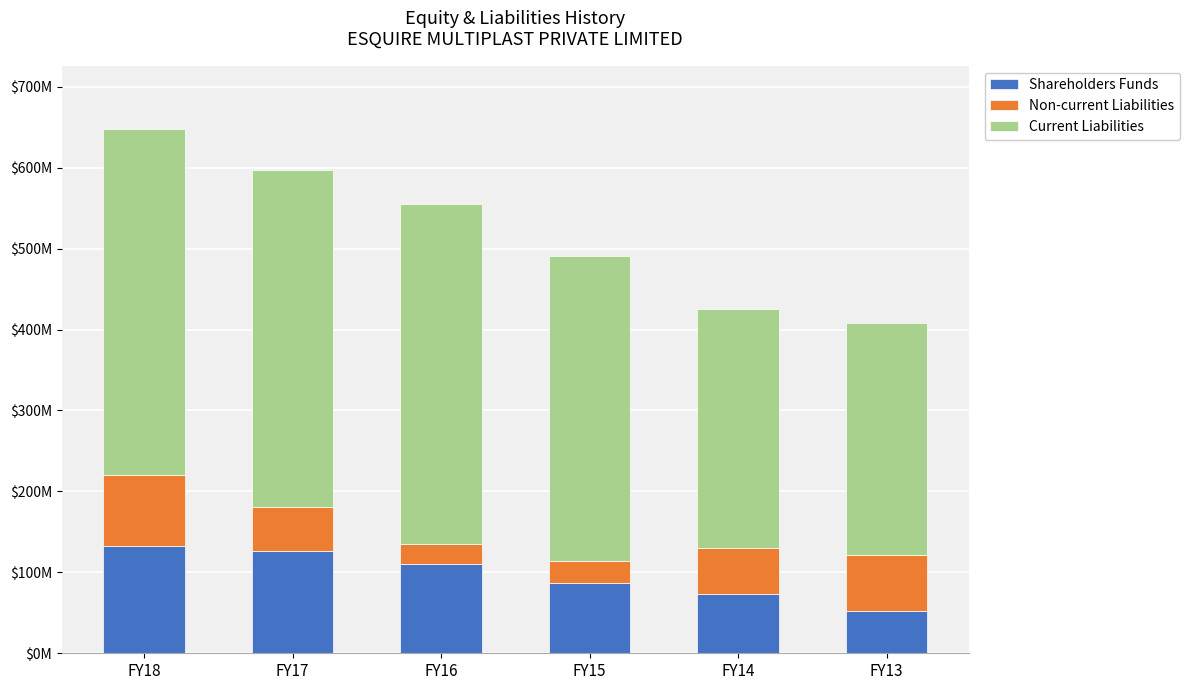

Does the chart contain any negative values?

No